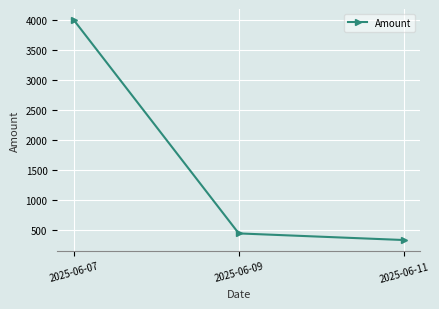

Is it true that the value at 2025-06-09 is 755?

False